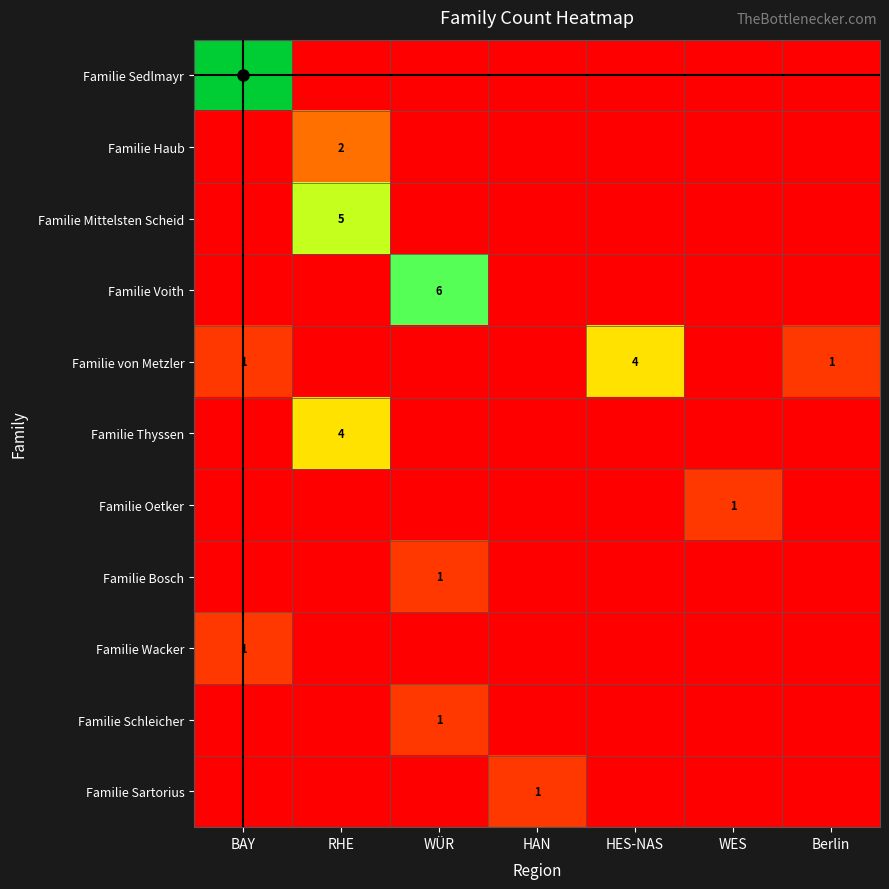

Rank the categories by Familie Bosch value from highest to lowest.

WÜR, BAY, RHE, HAN, HES-NAS, WES, Berlin